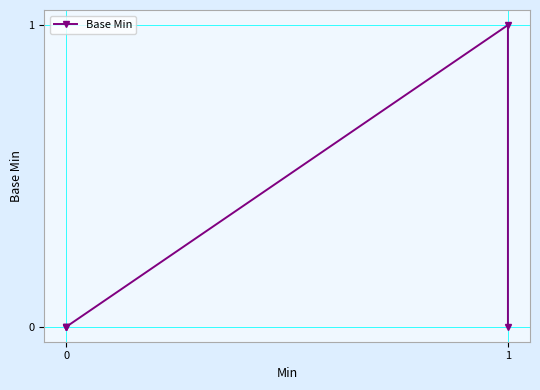

Is it true that the value at 1 is 1?

False